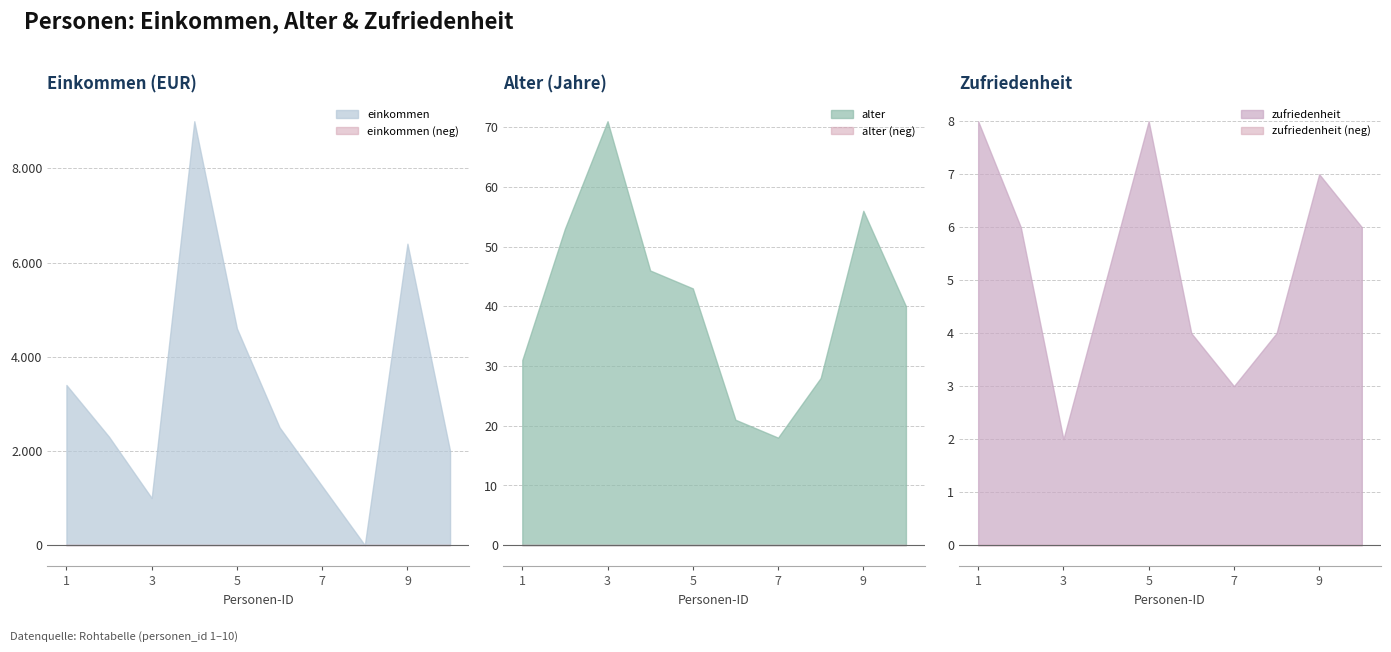

Which series has the widest spread of values?

einkommen